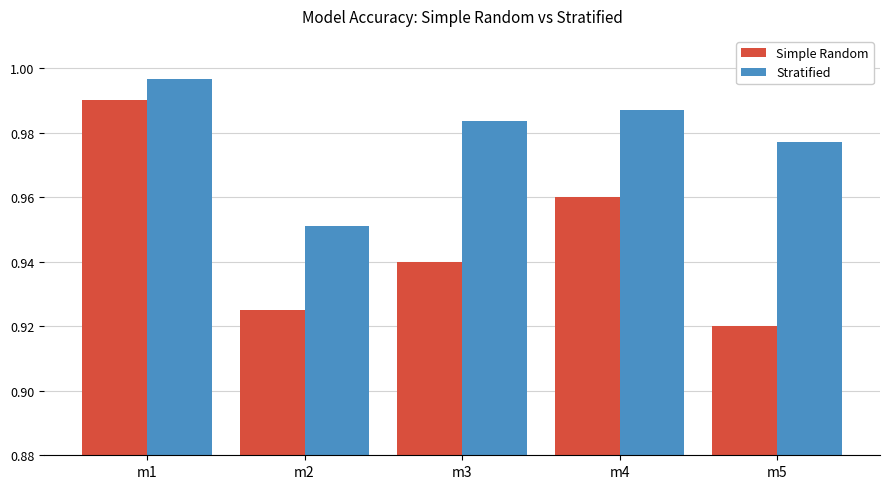

Which series has the widest spread of values?

Simple Random